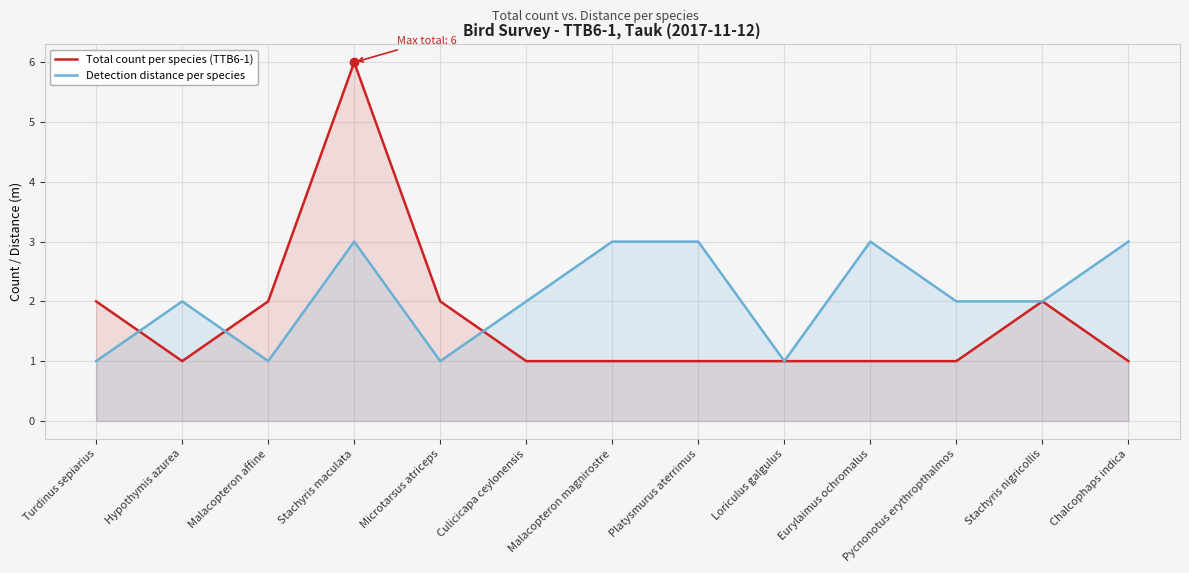

Where is Total count per species (TTB6-1) nearest to the value 3?

Turdinus sepiarius